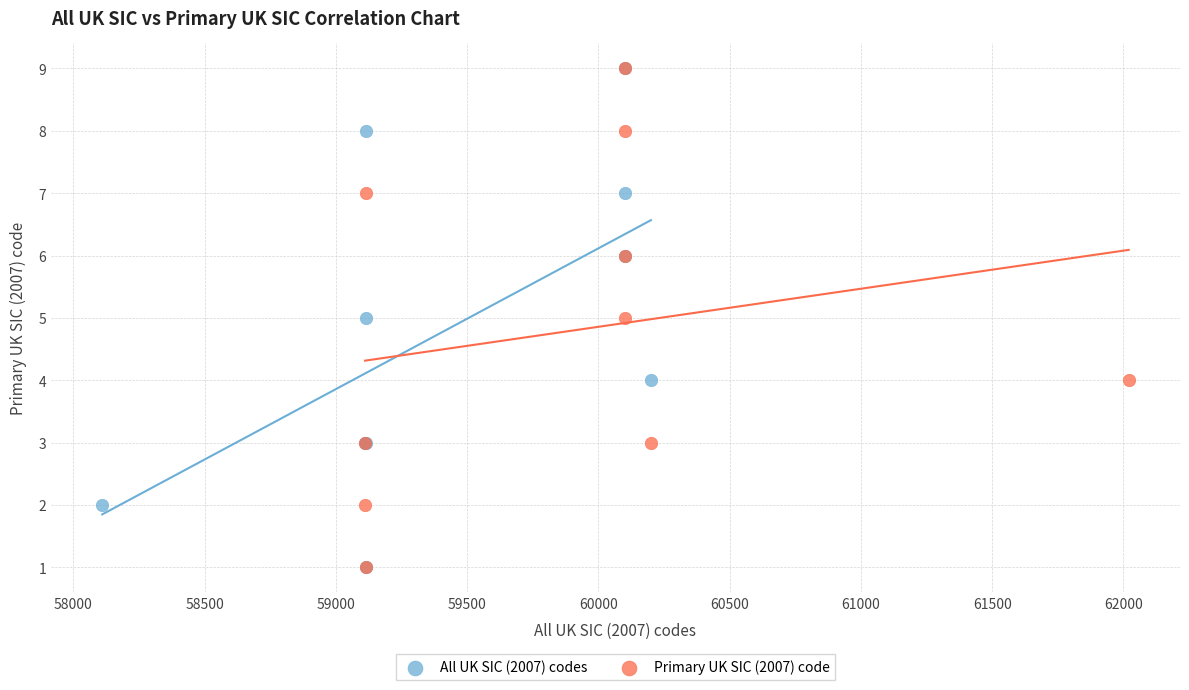

What are all the series names shown in the legend?

All UK SIC (2007) codes, Primary UK SIC (2007) code